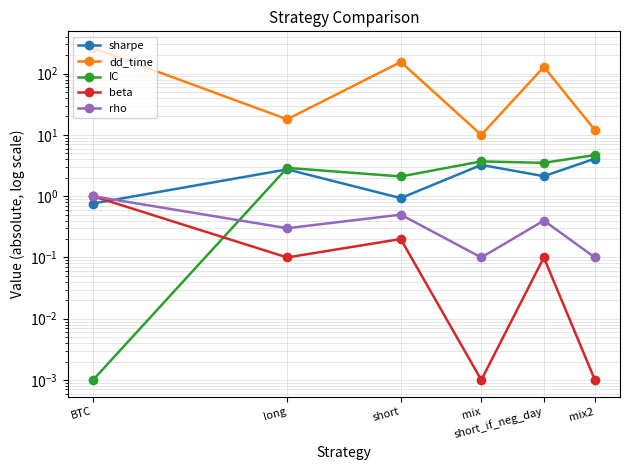

Rank the series by their maximum value, from highest to lowest.

dd_time, IC, sharpe, beta, rho